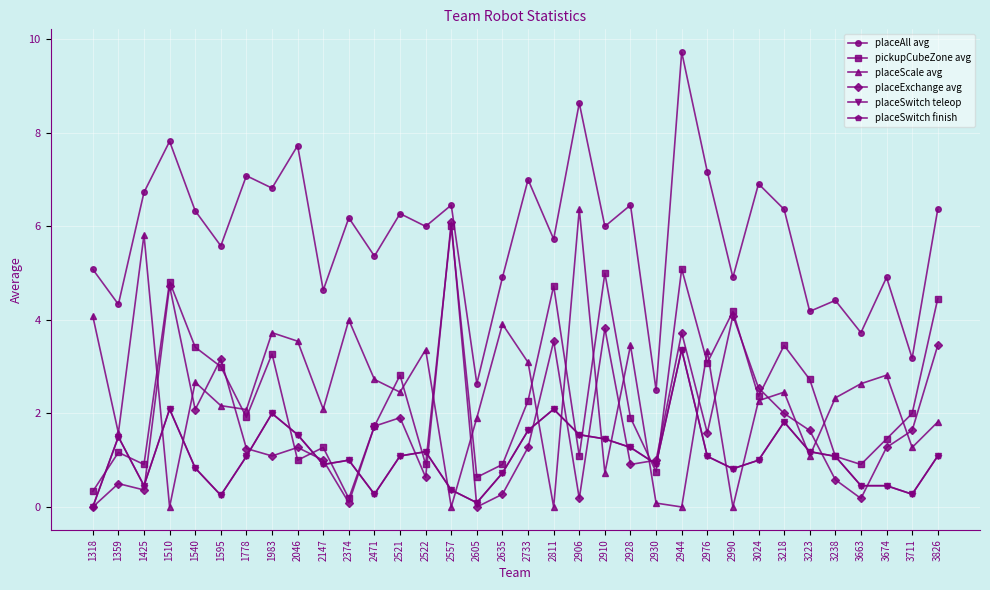

What is the difference between the maximum and minimum values in the placeExchange avg series?

6.1